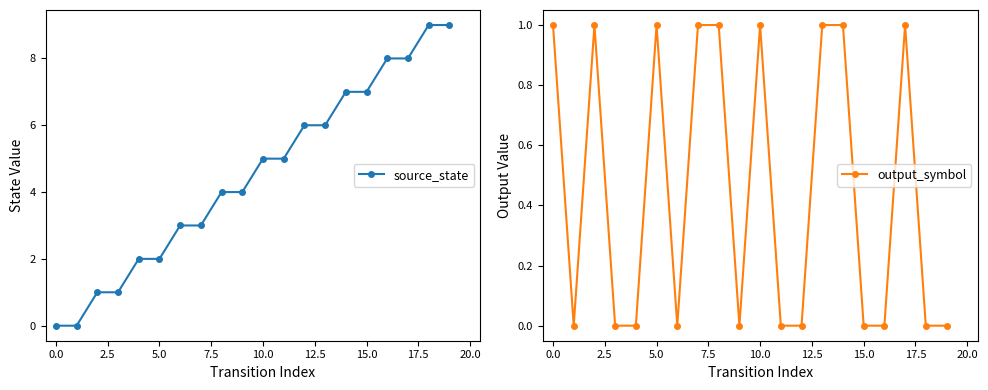

True or false: output_symbol and source_state cross at least once.

False